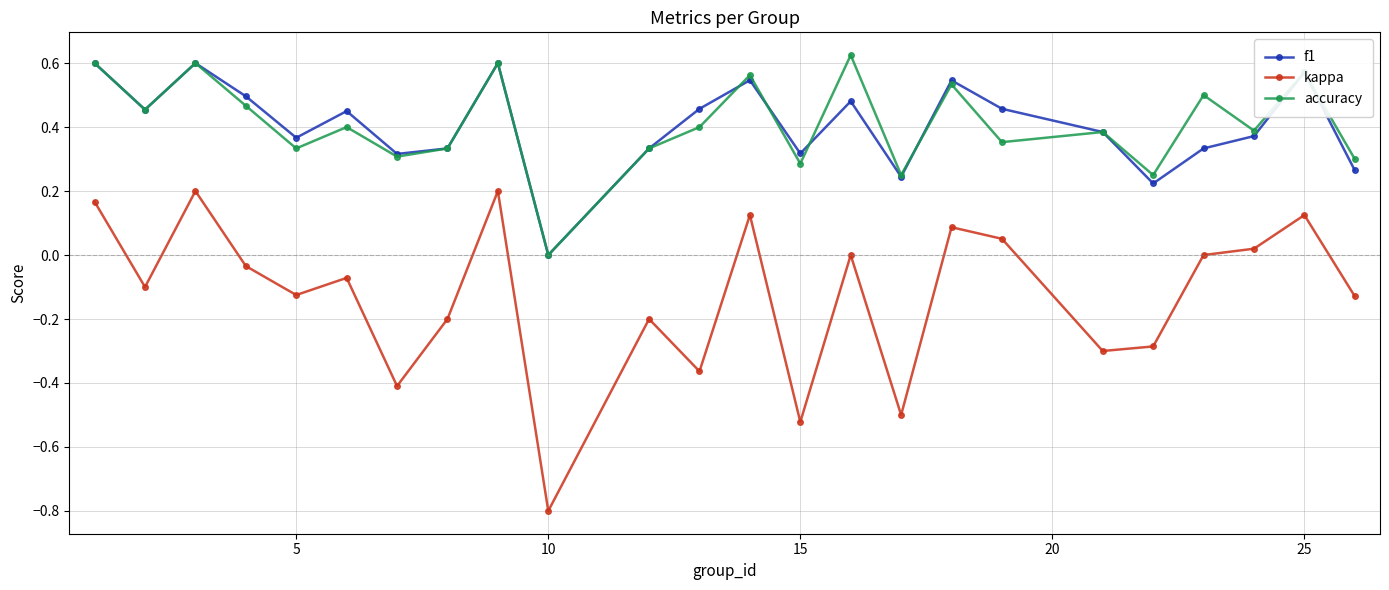

True or false: kappa and accuracy cross at least once.

False